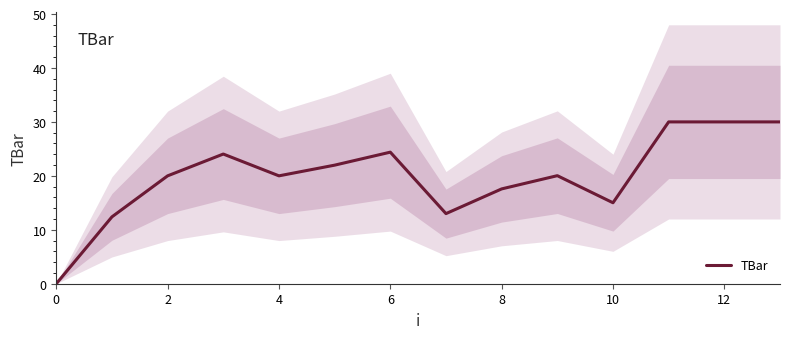

True or false: TBar has a value of 41.2 at 6.

False